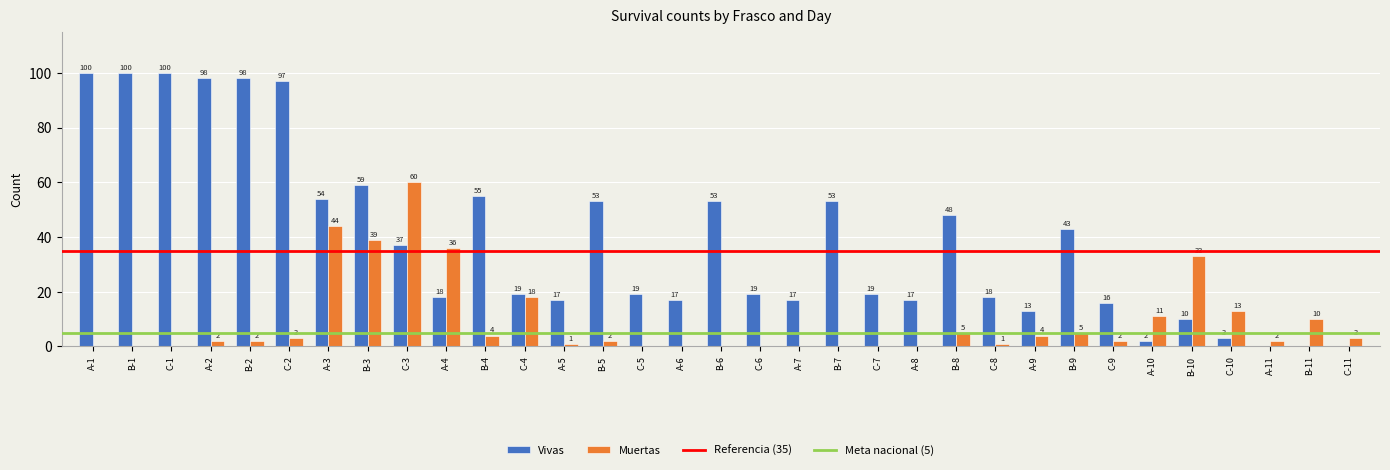

What is the sum of all Muertas values?

300